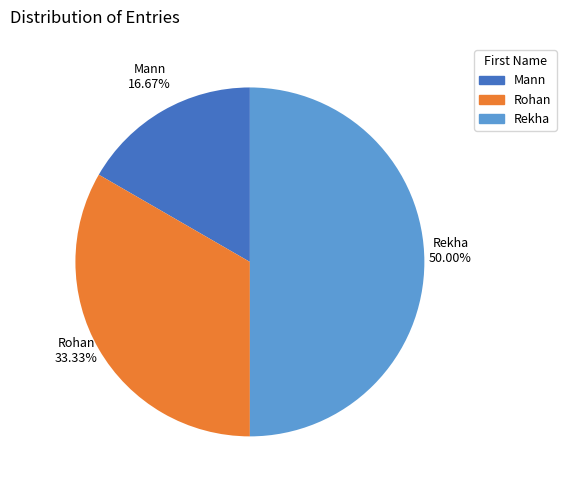

Rank the categories by value from lowest to highest.

Mann, Rohan, Rekha